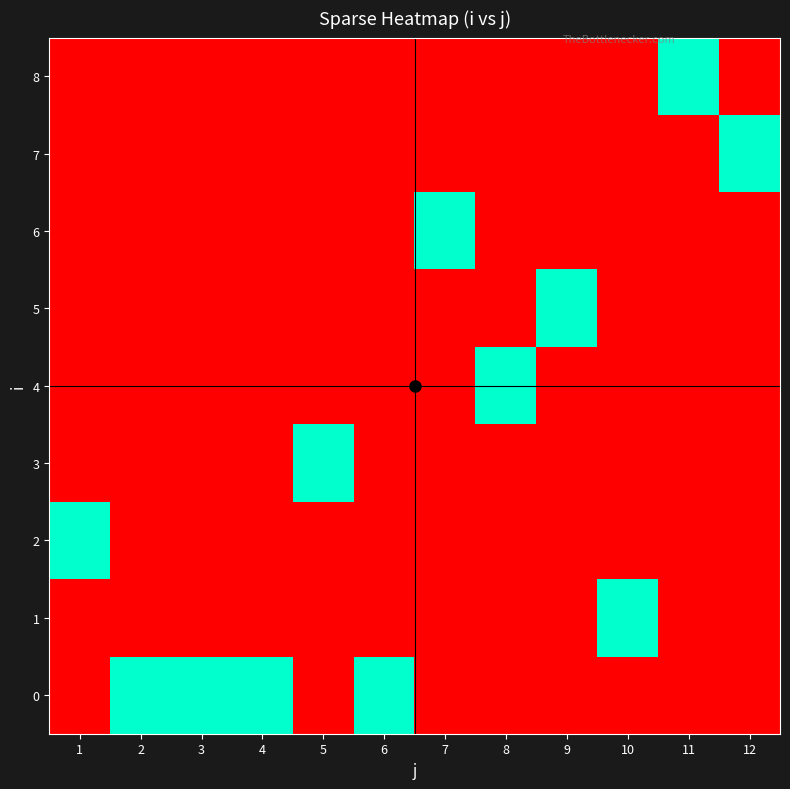

At how many categories does at least one series exceed 0?

12